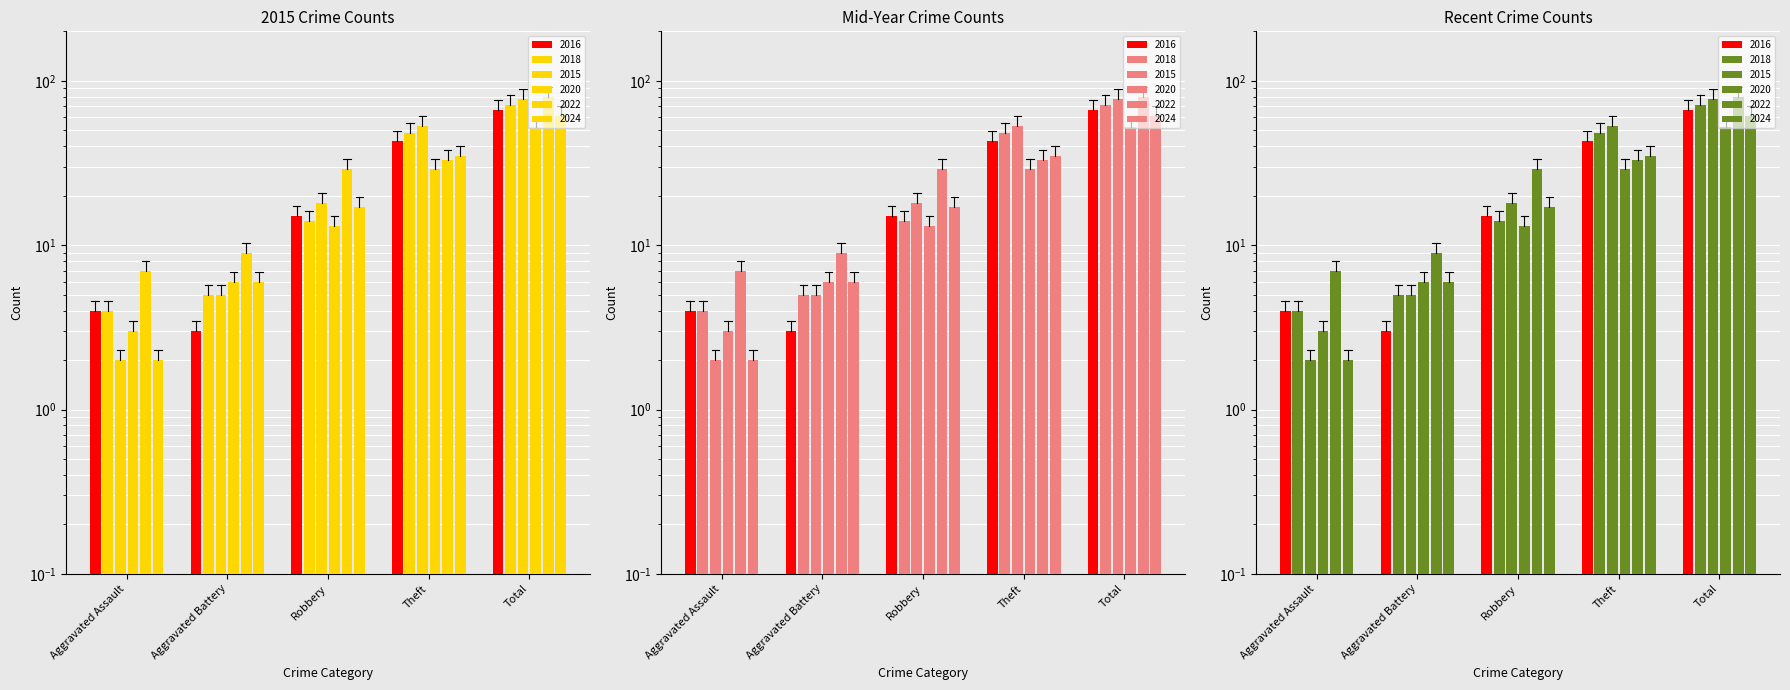

How many bars are there in each group?

6